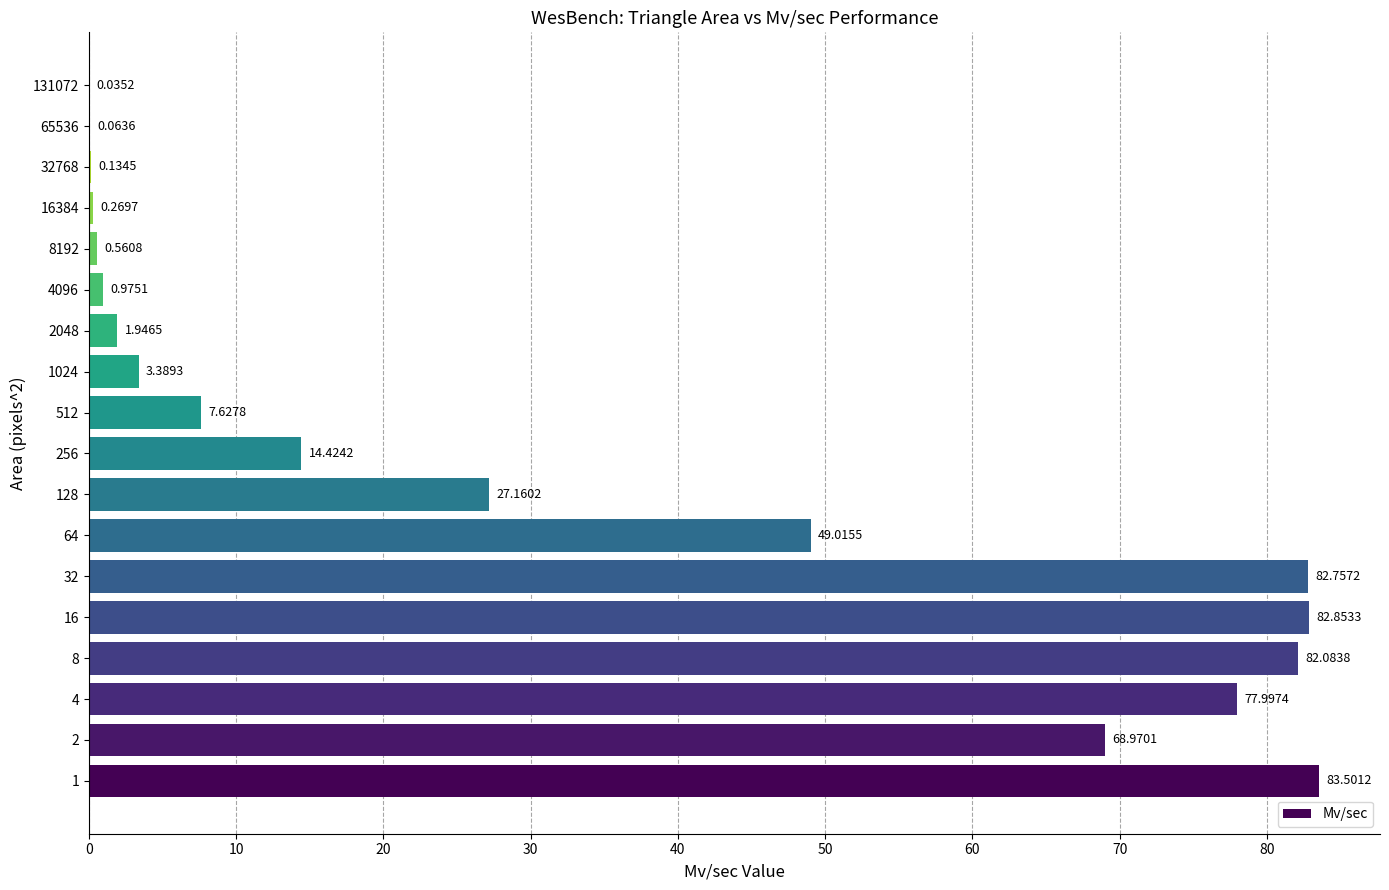

What is the maximum value shown in the chart?

83.5